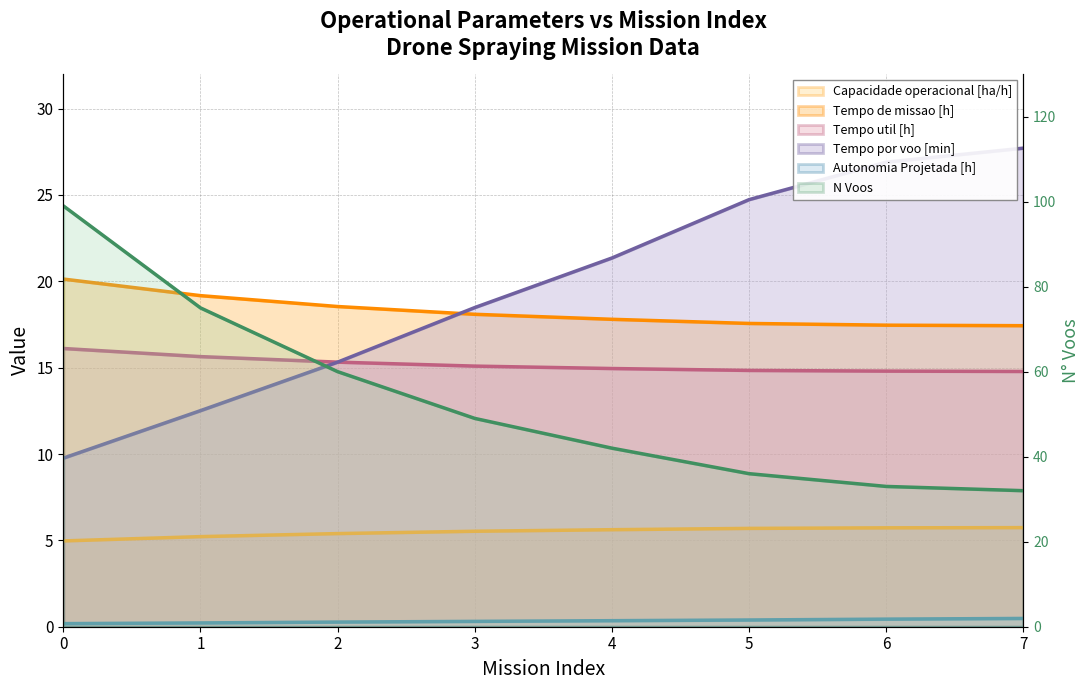

Read the Capacidade operacional [ha/h] value at 5.

5.7